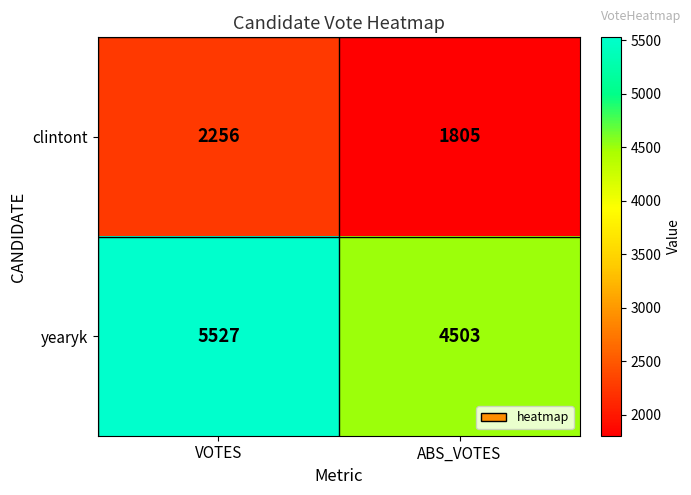

What value does the yearyk series have at ABS_VOTES?

4503